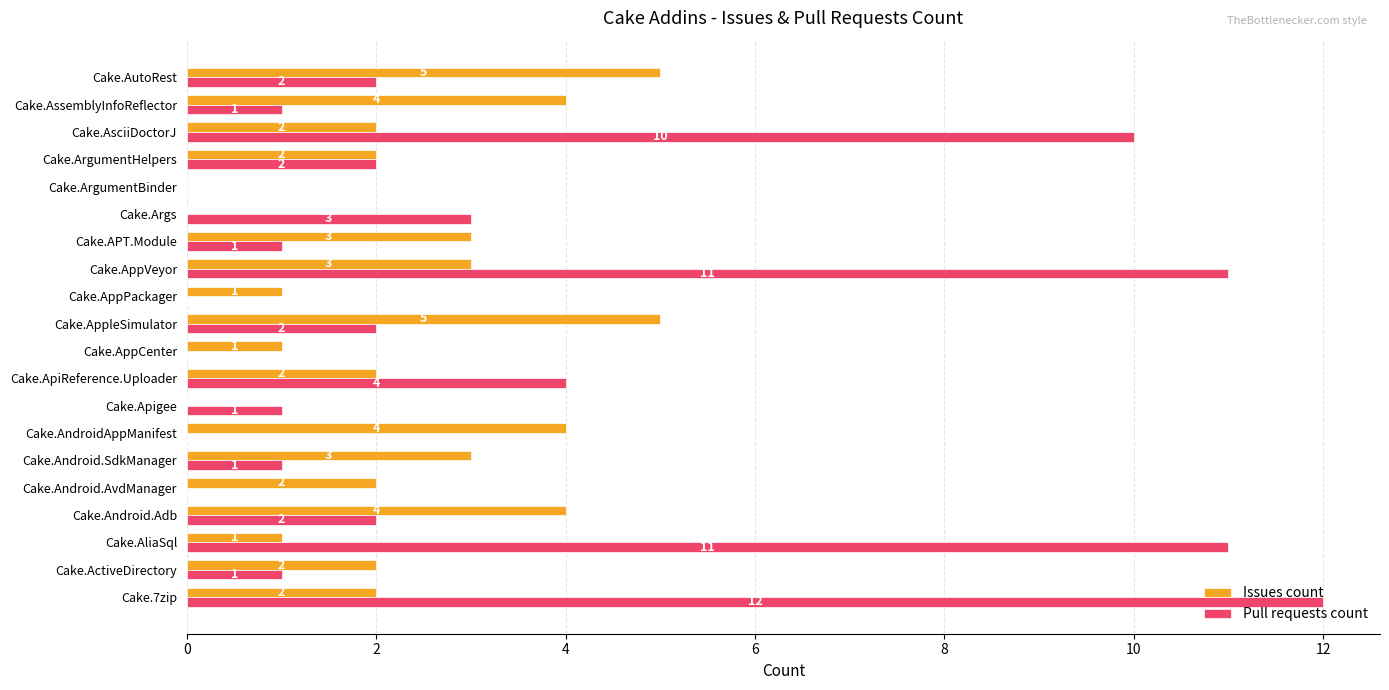

At which category does the chart reach its peak across all series?

Cake.7zip